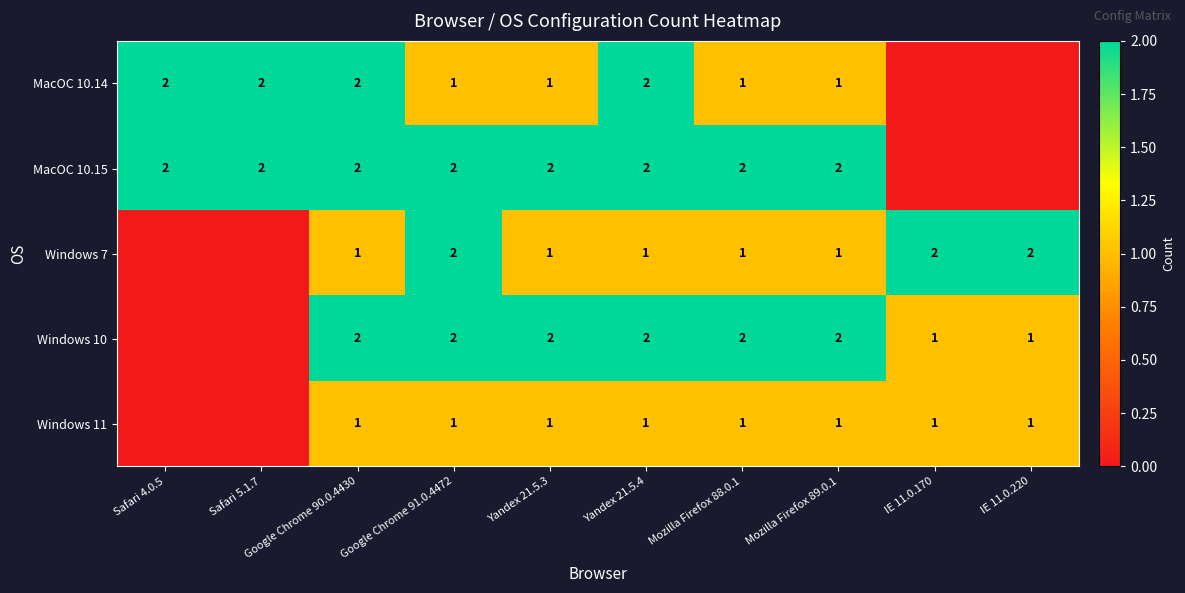

What is the total value across all series at Mozilla Firefox 89.0.1?

7